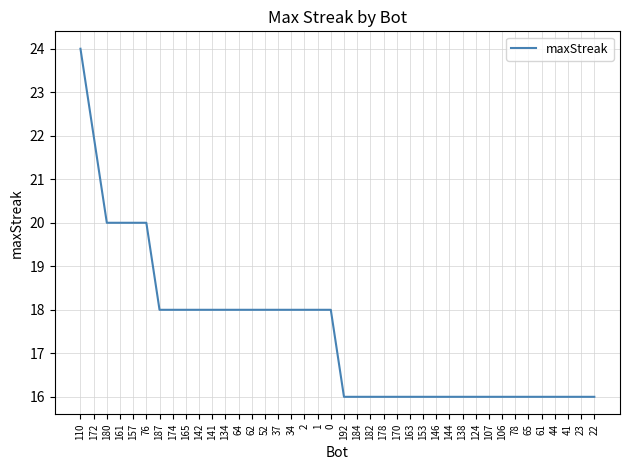

How many distinct data groups are displayed?

1